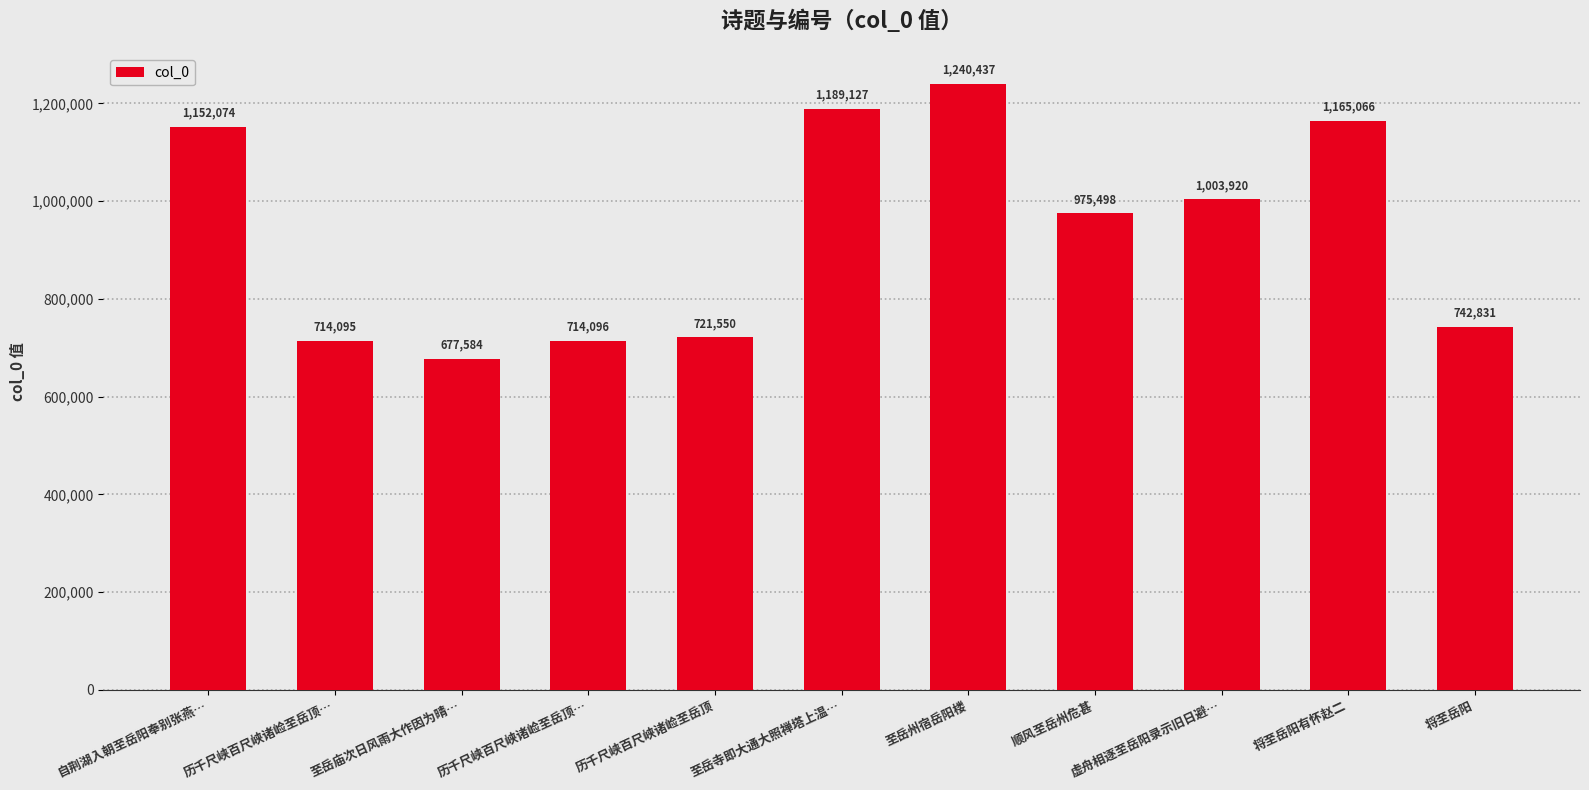

Are the bars grouped side by side (vs. stacked)?

No